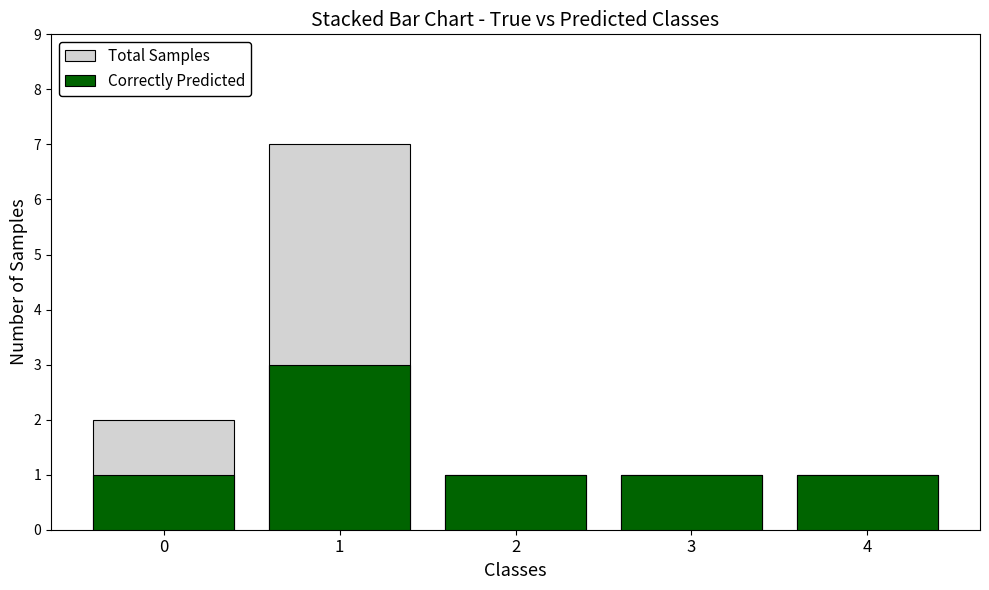

What is the spread (max minus min) of values at 0?

1